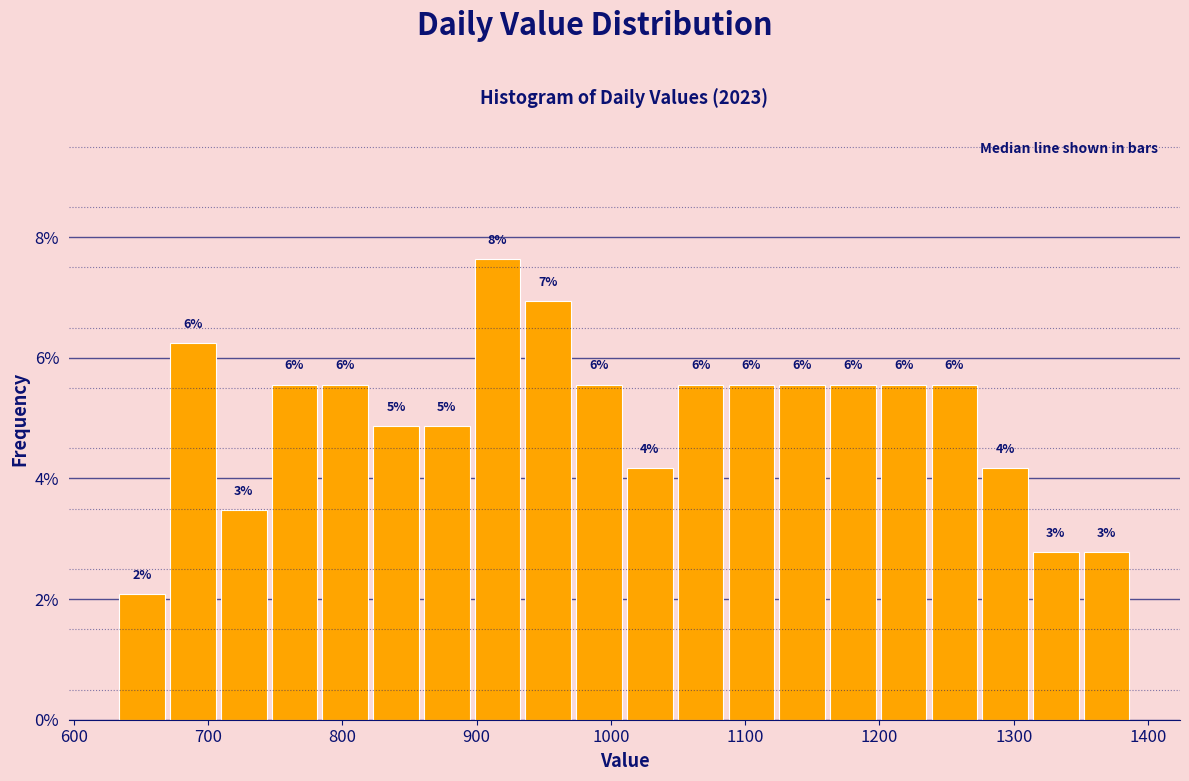

Read against the x-axis, roughly where is the centre of the tallest bar?

920